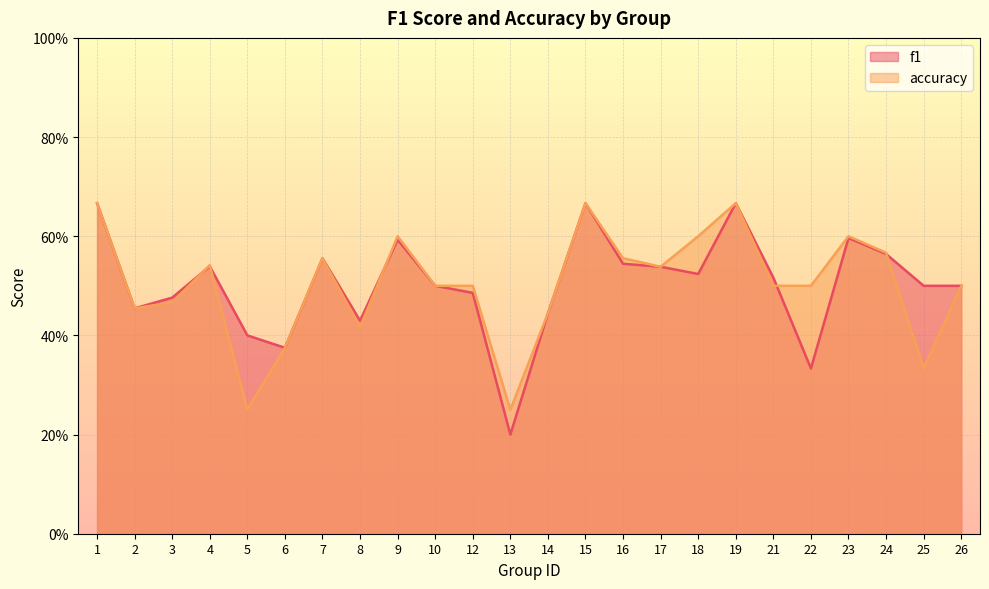

How many f1 values are between 0 and 1?

24